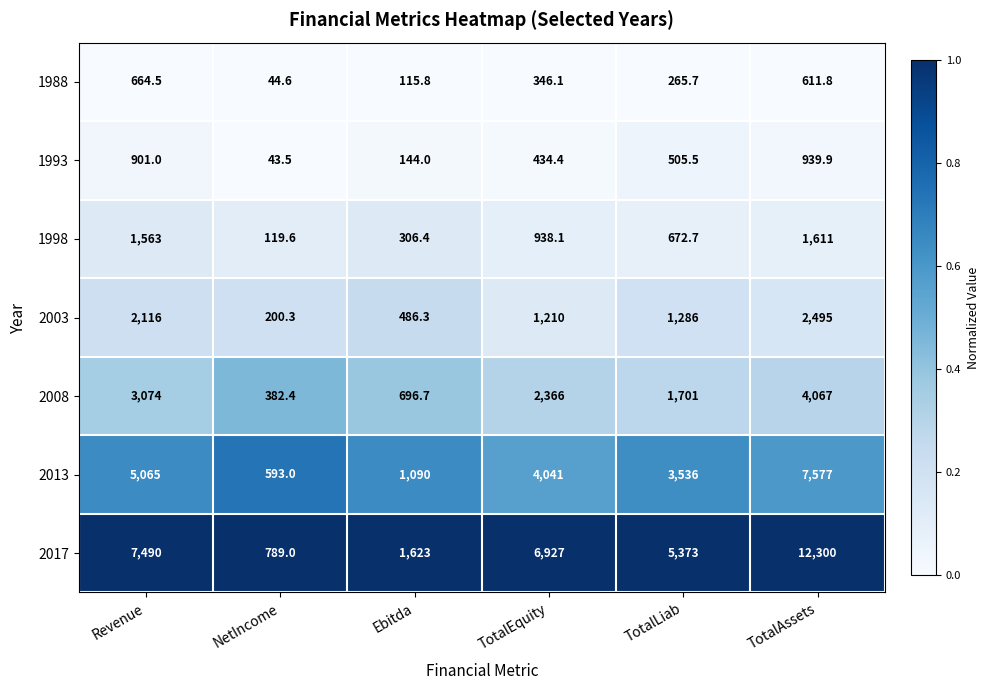

Which series has the largest range (max minus min)?

2017